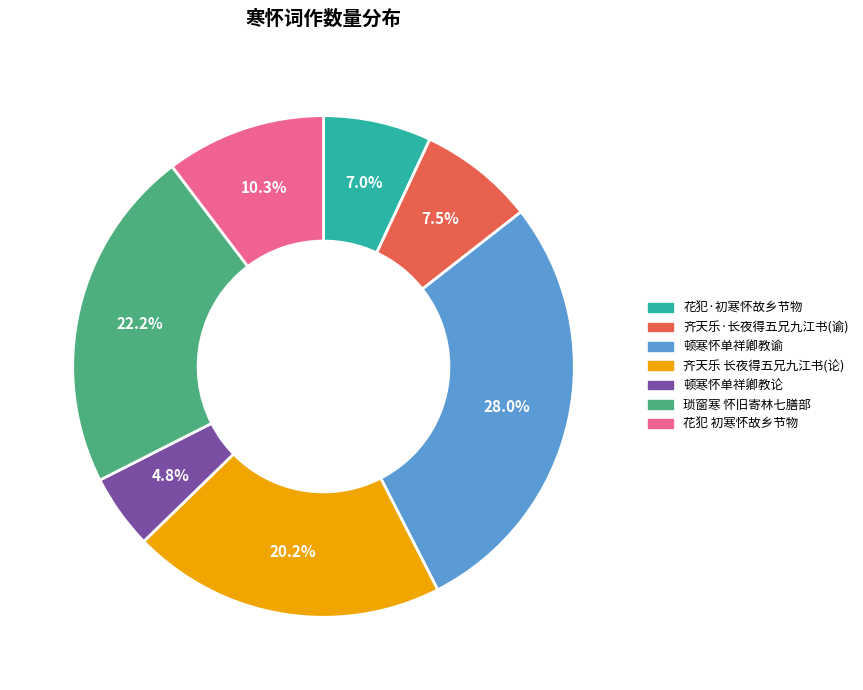

Is there any slice that represents more than half of the pie?

No